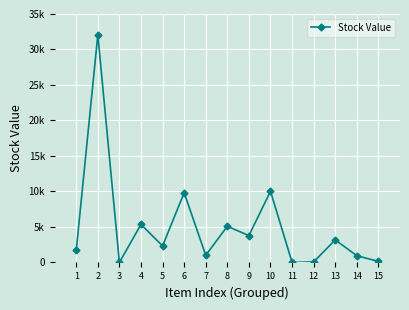

At which category does the data reach its first local valley?

3